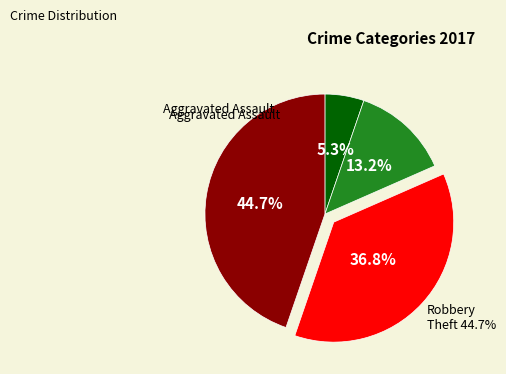

To the nearest percent, what is the combined percentage of Aggravated Assault and Robbery?

42%